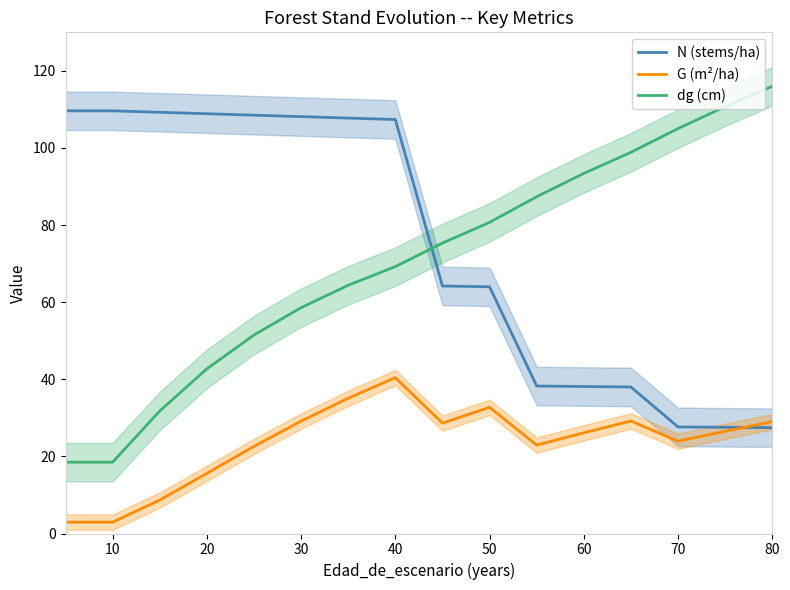

Read the N (stems/ha) value at 50.

64.0